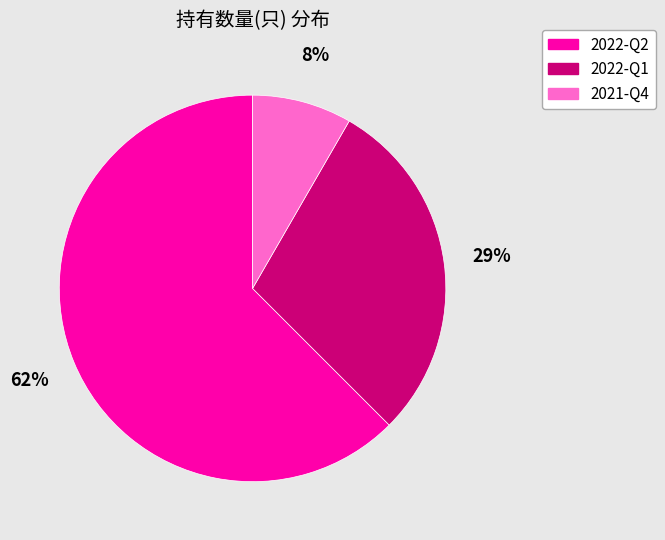

Which slice represents more than half of the pie?

2022-Q2